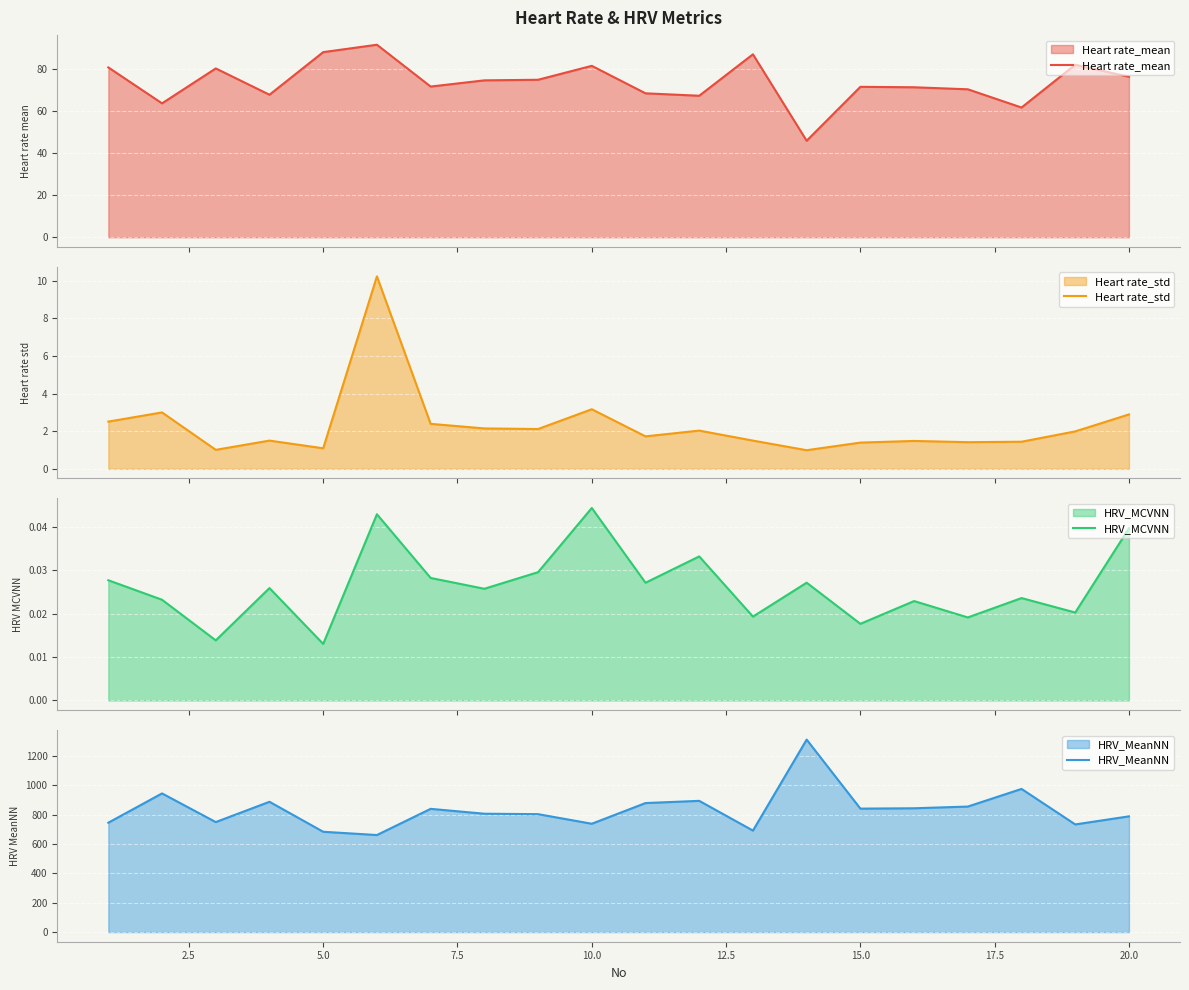

True or false: Heart rate_mean has a value of 114.7 at 15.0.

False